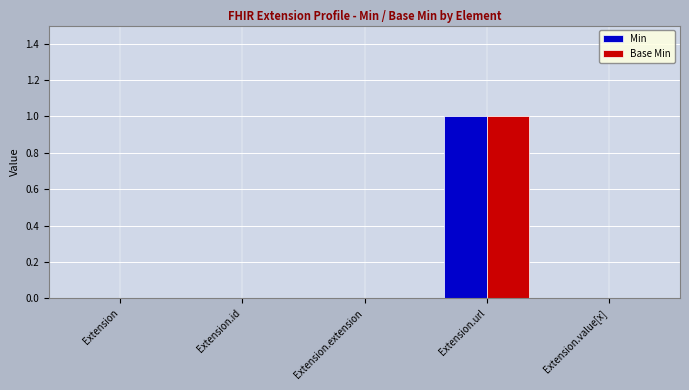

The value of Min at Extension.url is 2. True or false?

False